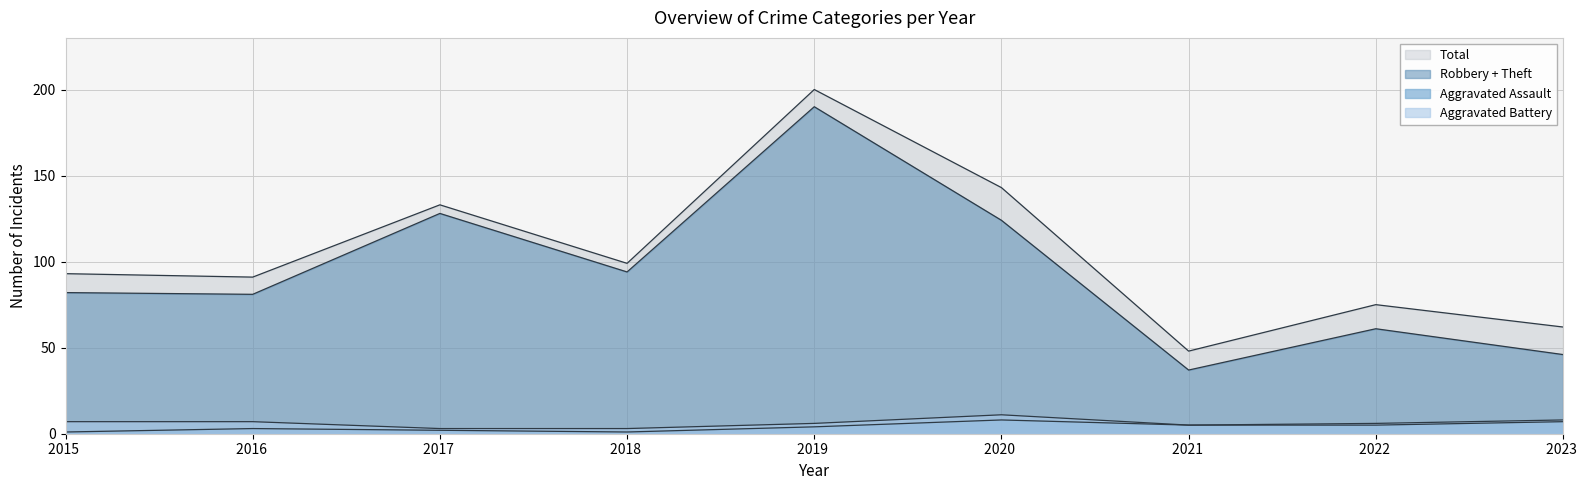

List the series in order of their peak value, highest first.

Total, Theft, Aggravated Battery, Aggravated Assault